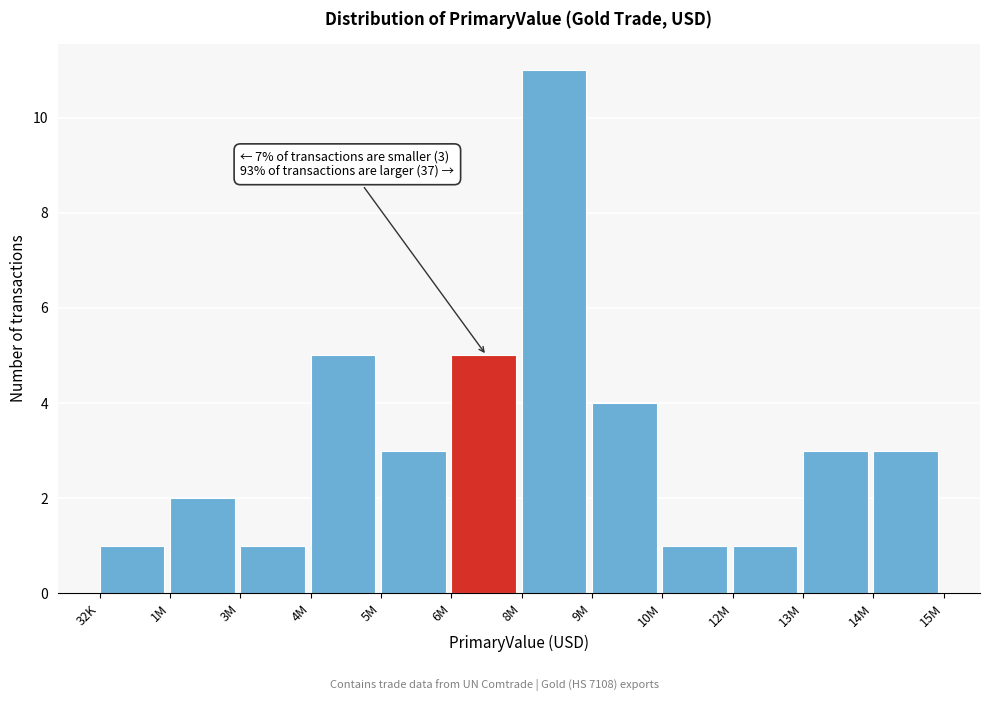

Reading left to right, transcribe all the data shown in this chart.

1	2	1	5	3	5	11	4	1	1	3	3